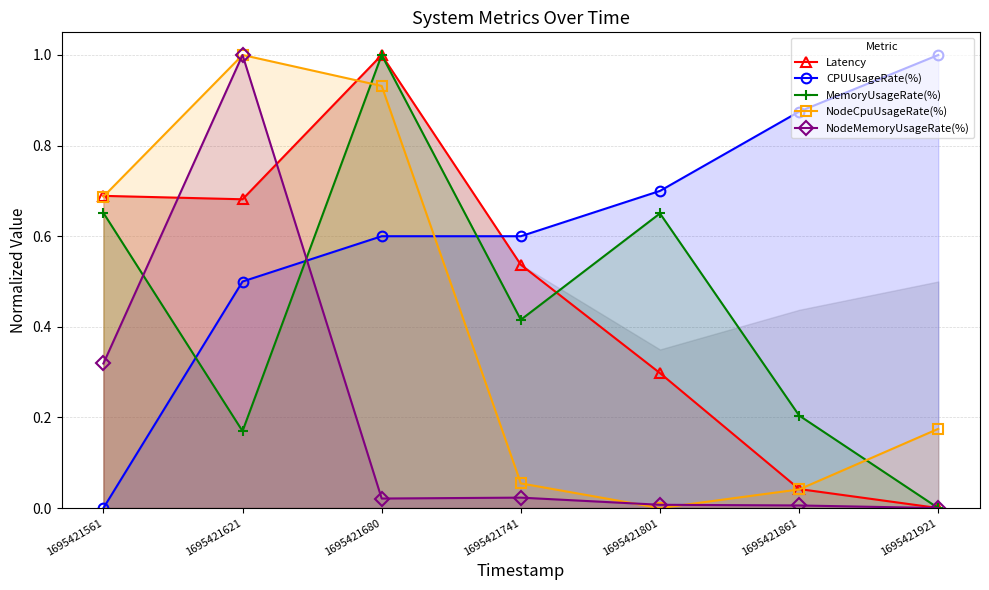

What is the average value of the Latency series?

0.5